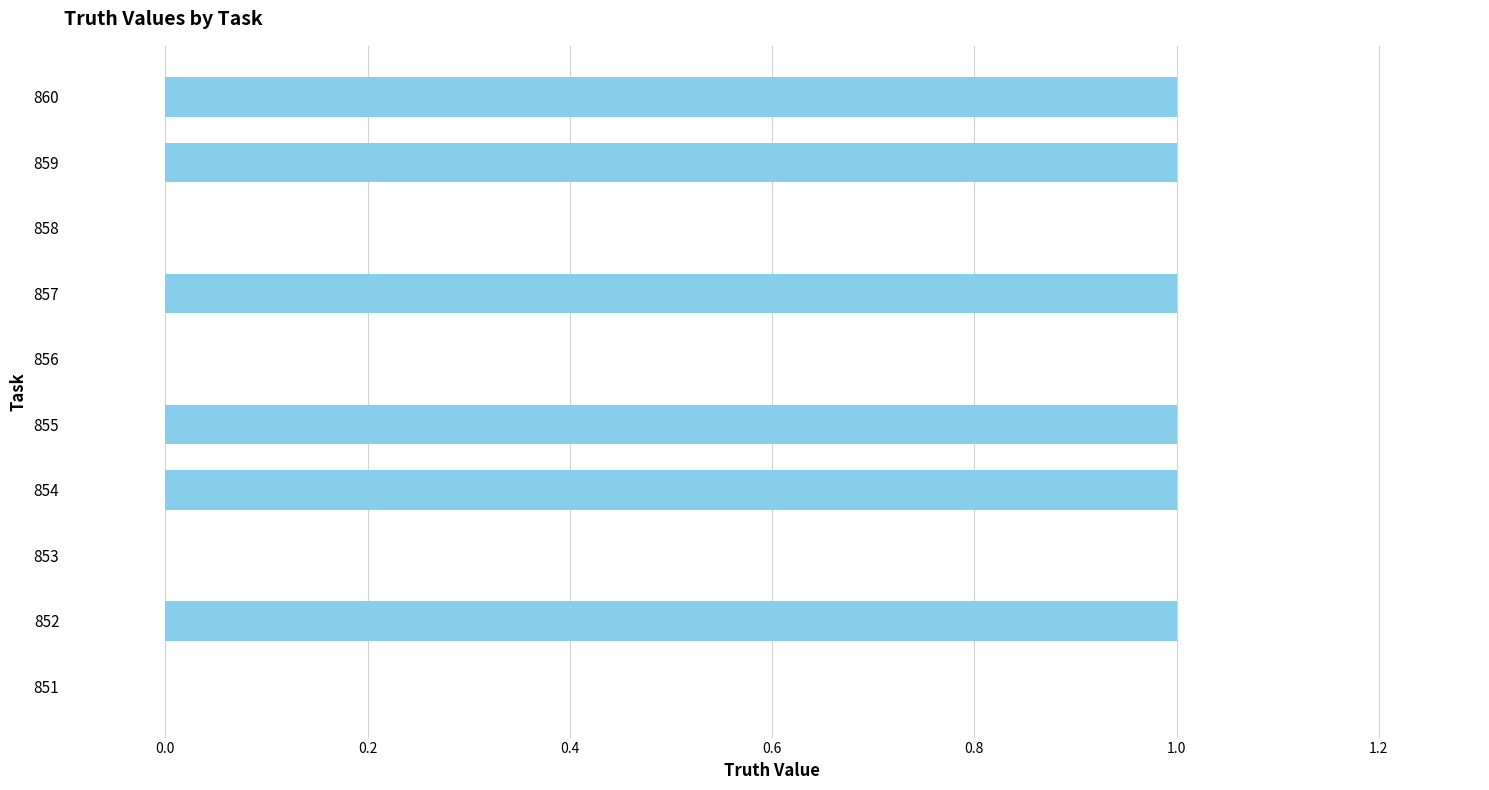

Reading bottom to top, extract all data points from this chart.

851=0	852=1	853=0	854=1	855=1	856=0	857=1	858=0	859=1	860=1